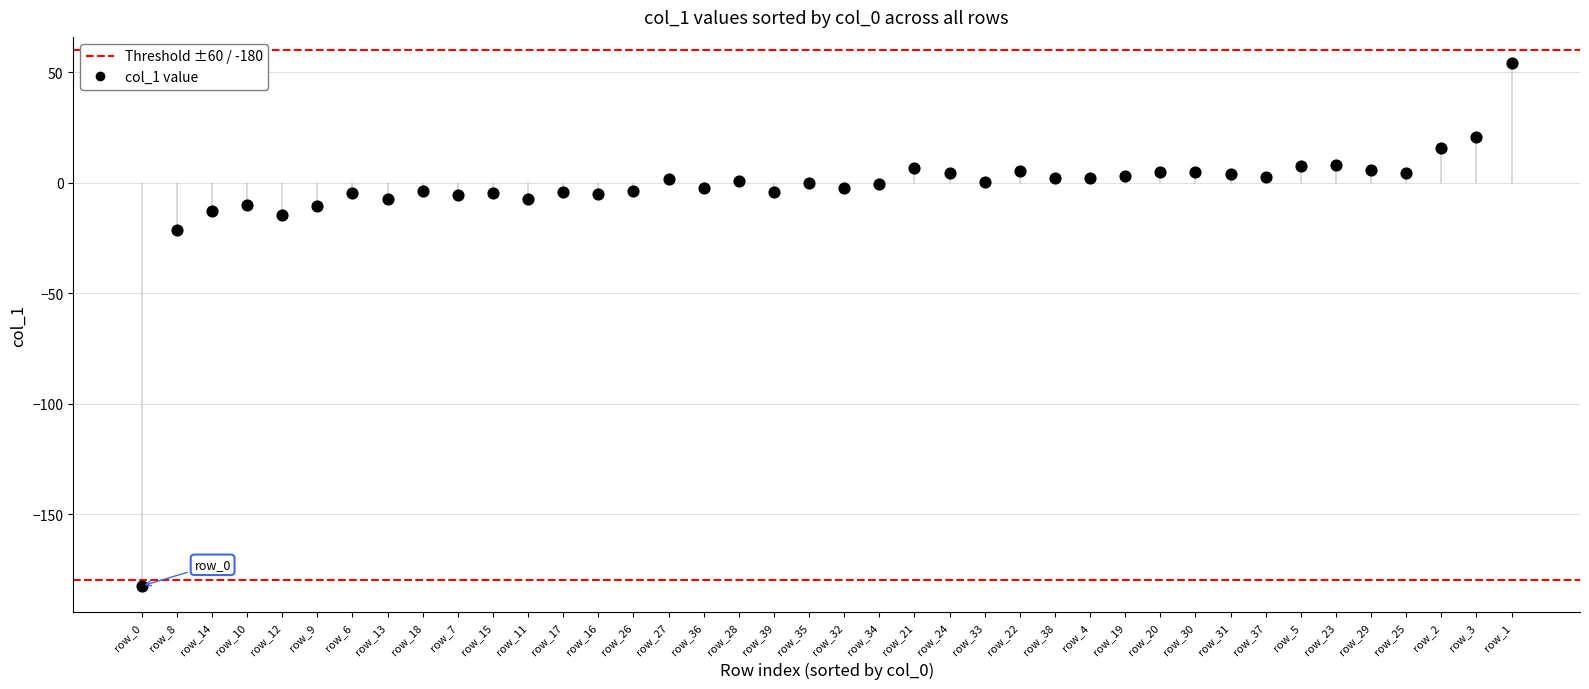

What is the range of Y values (max minus min)?

236.8